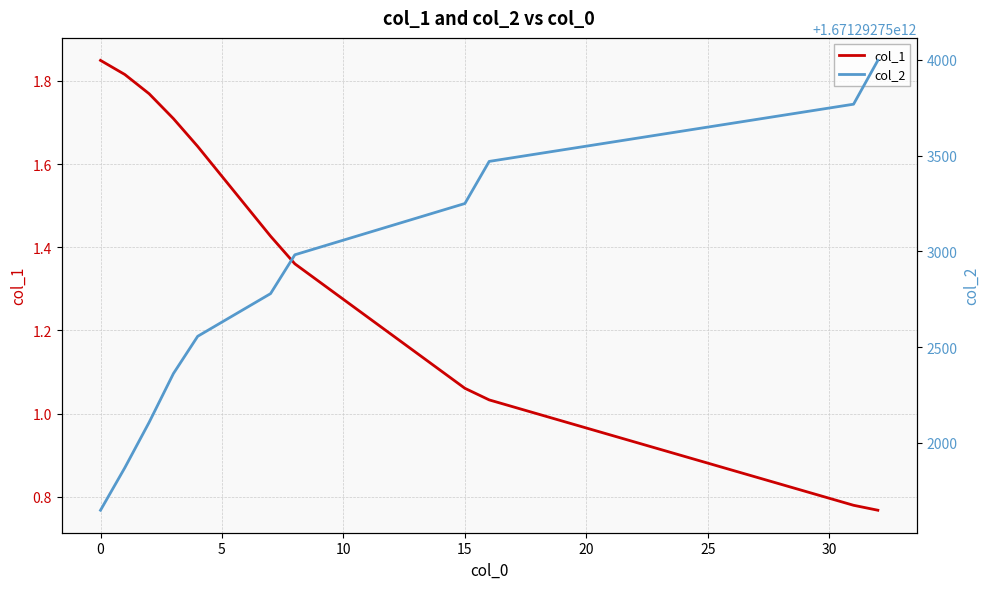

What is the label of the 11th point from the left?

10